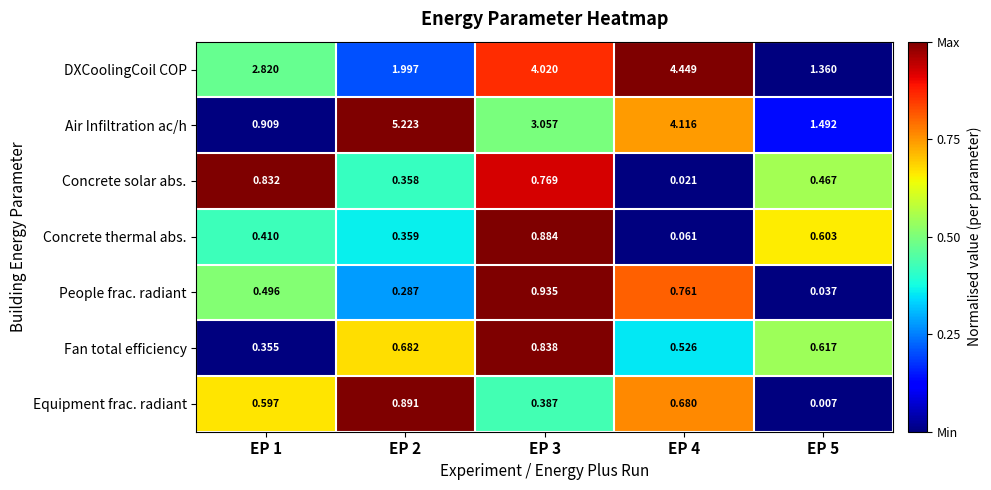

Which label corresponds to the smallest value in the chart?

EP 5